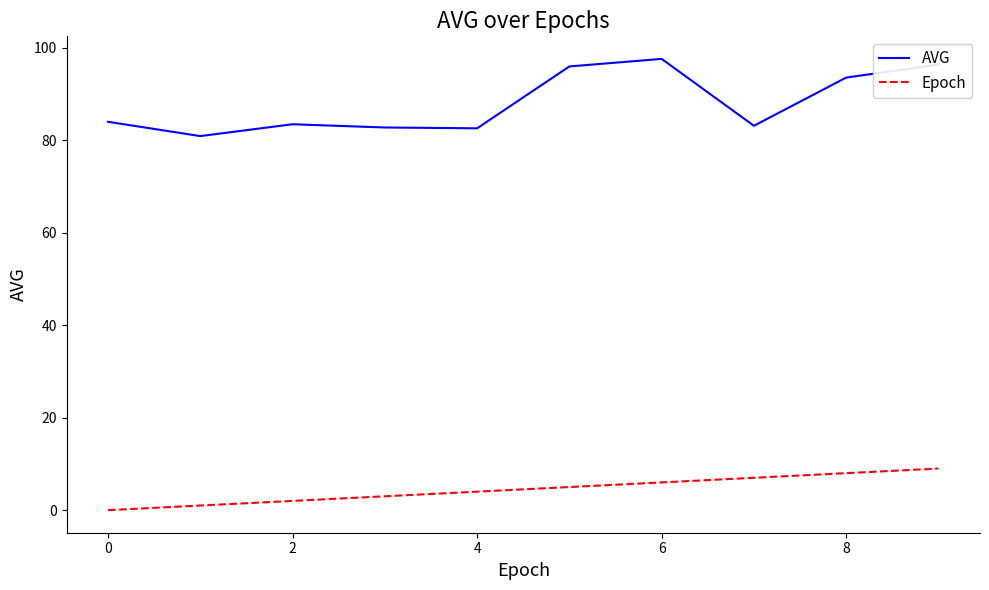

List the series in order of their peak value, highest first.

AVG, Epoch